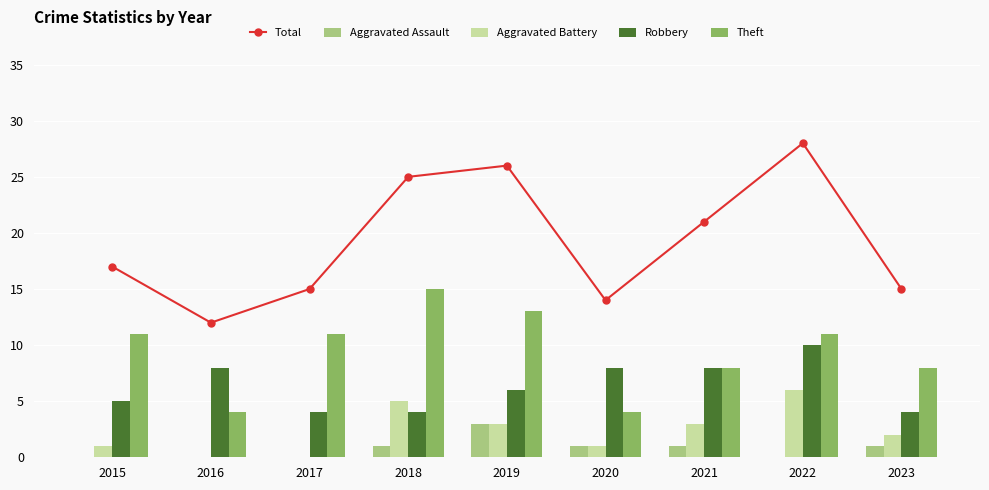

How many data points in Robbery are less than 6?

4